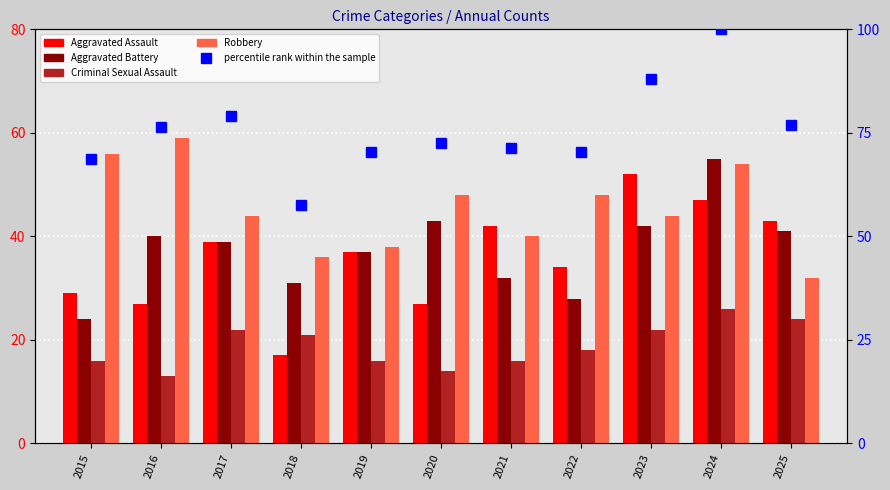

How many data points in percentile rank within the sample are less than 72?

5